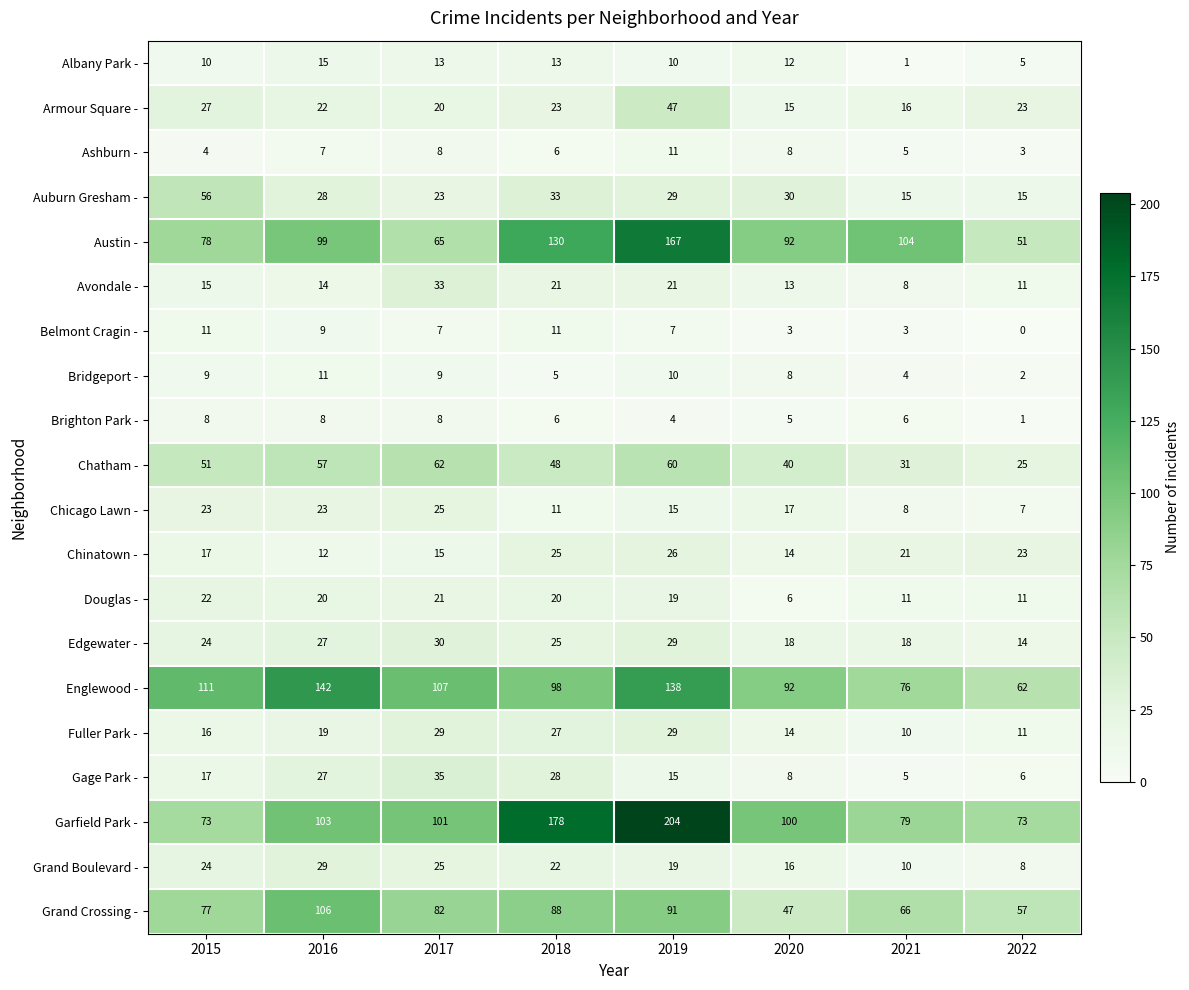

At which label does Douglas - reach its peak?

2015